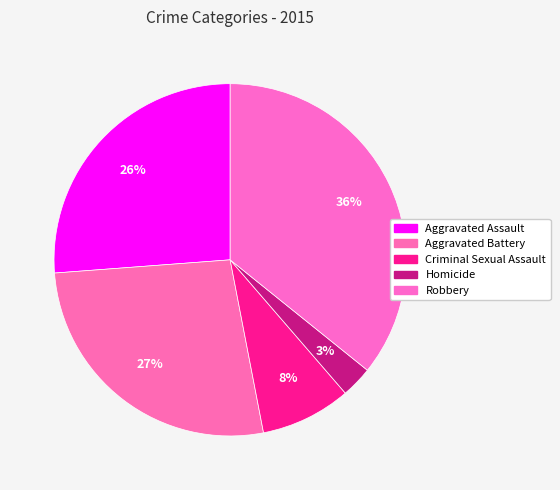

What percentage is the Aggravated Battery slice, to the nearest percent?

27%